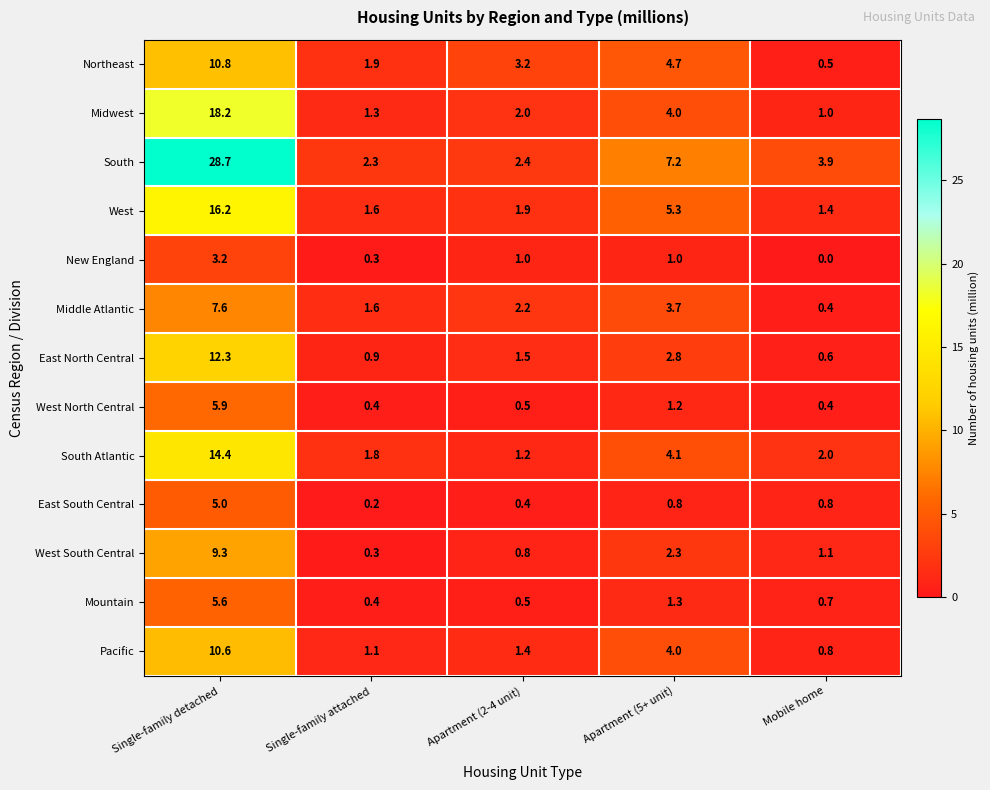

List the labels in order of East North Central value, smallest first.

Mobile home, Single-family attached, Apartment (2-4 unit), Apartment (5+ unit), Single-family detached